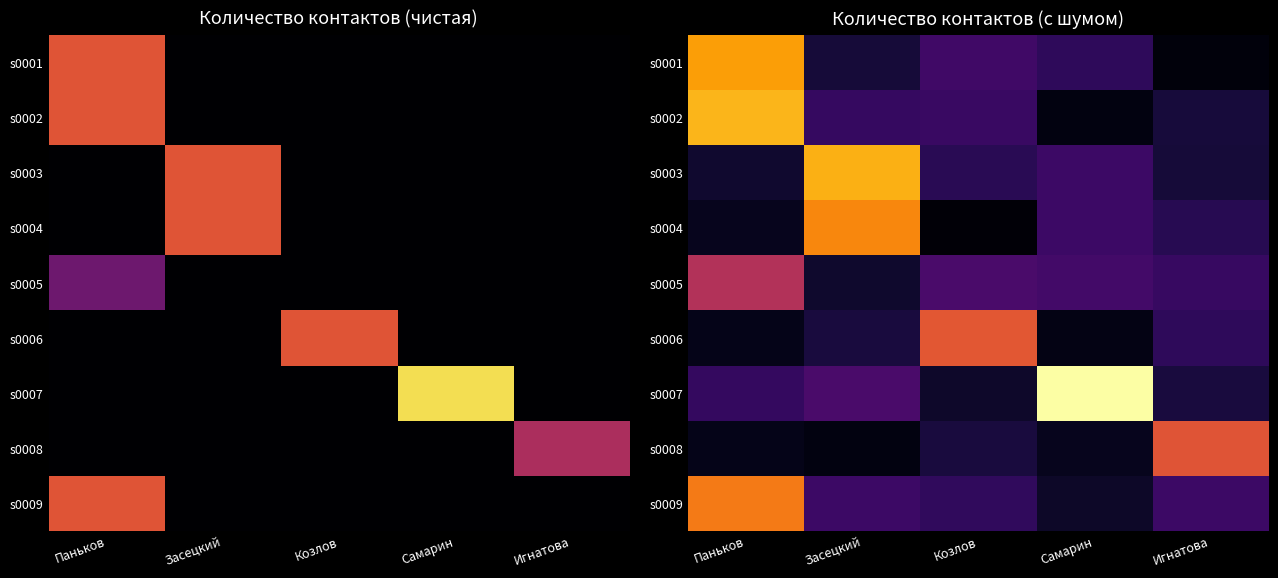

What is the total value across all series at Засецкий?

16.1